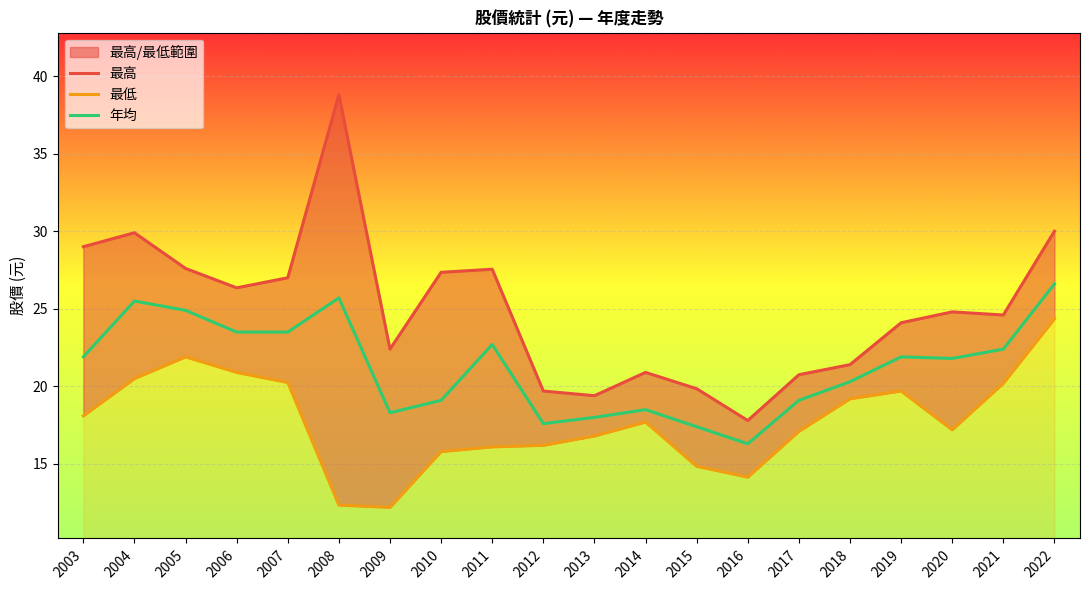

Rank the series by their maximum value, from lowest to highest.

最低, 年均, 最高